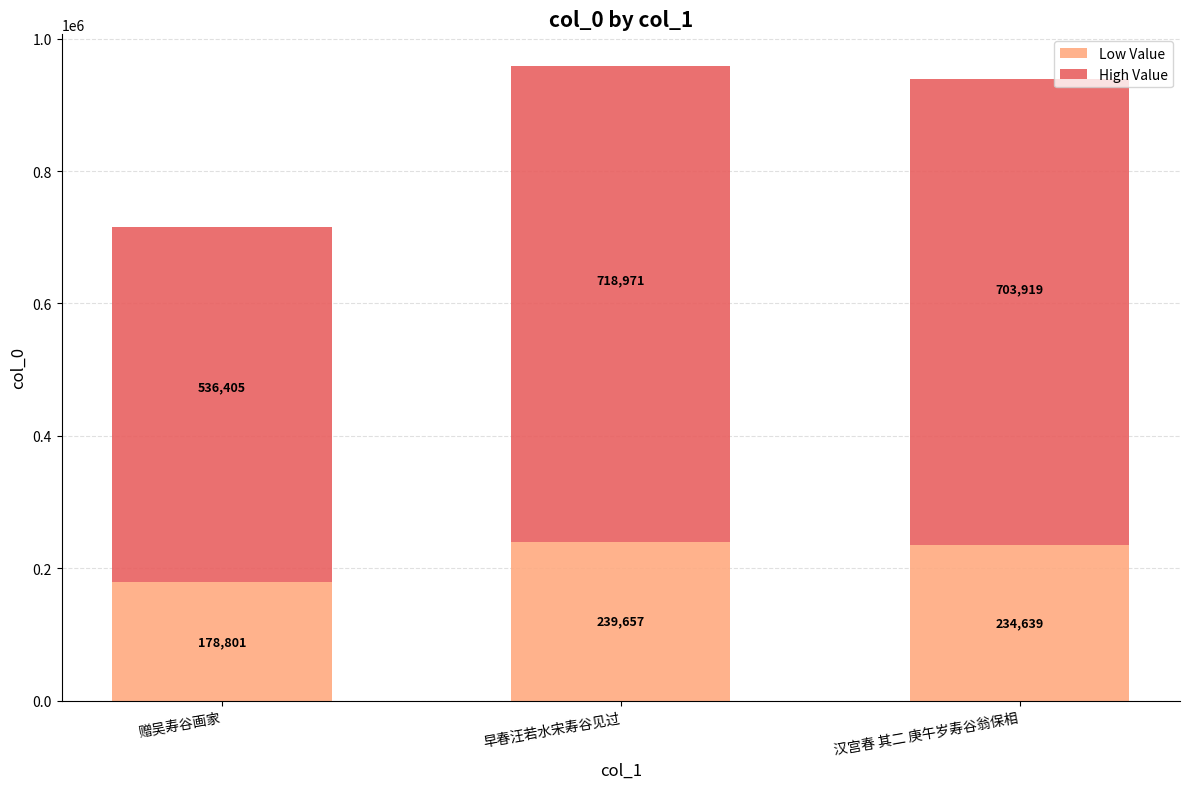

True or false: Low Value has a value of 103712.9 at 赠吴寿谷画家.

False